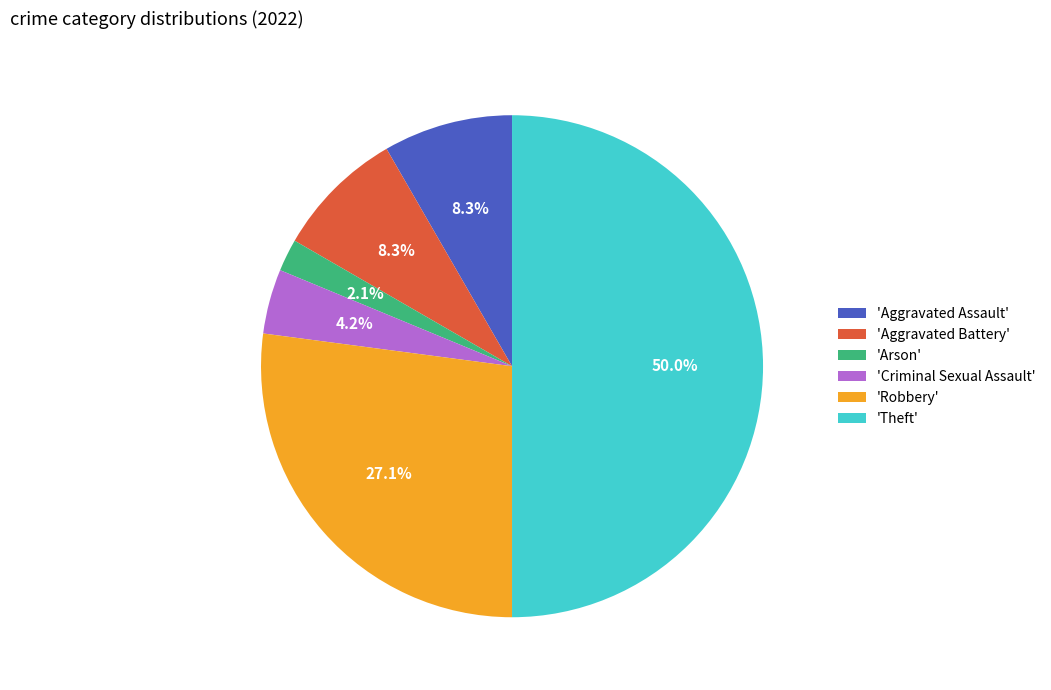

Do 'Robbery' and 'Theft' together represent more than half of the pie?

Yes